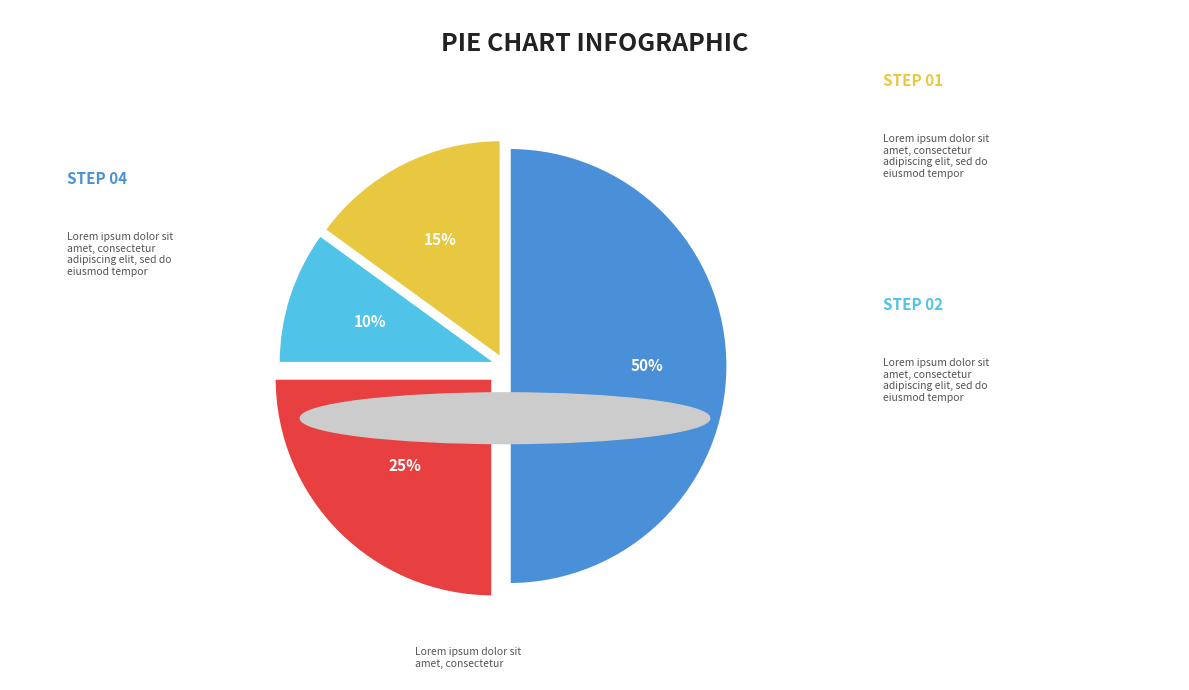

To the nearest percent, what is the difference between the largest and smallest slice percentages?

40%